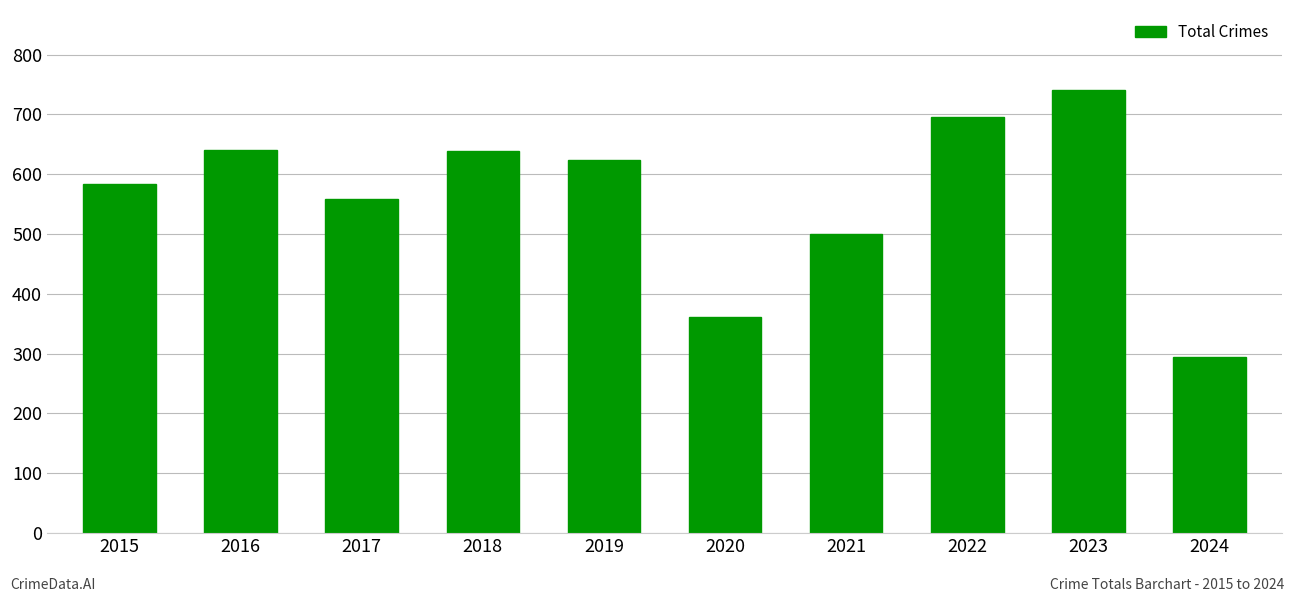

Is it true that the value at 2018 is 832?

False